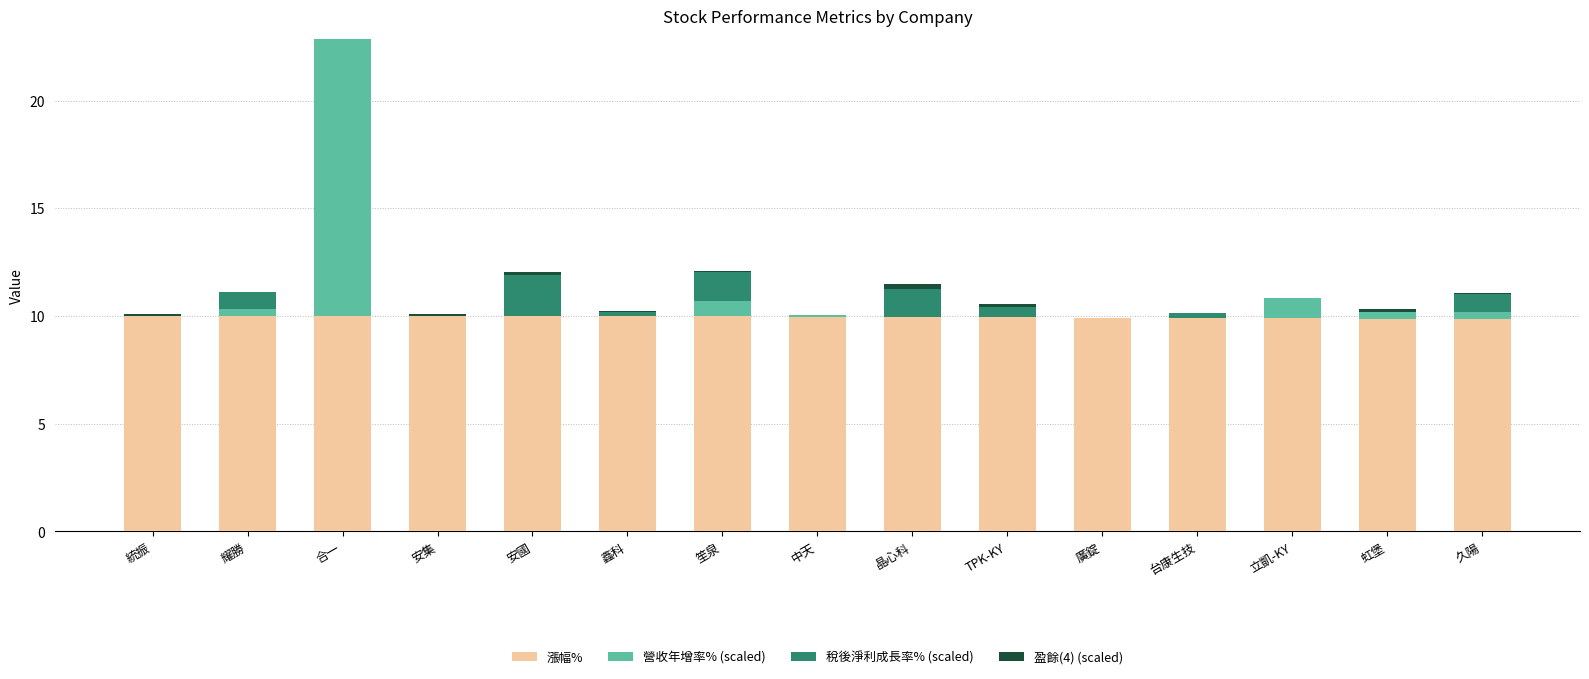

What is the total value across all series at 廣錠?

9.9